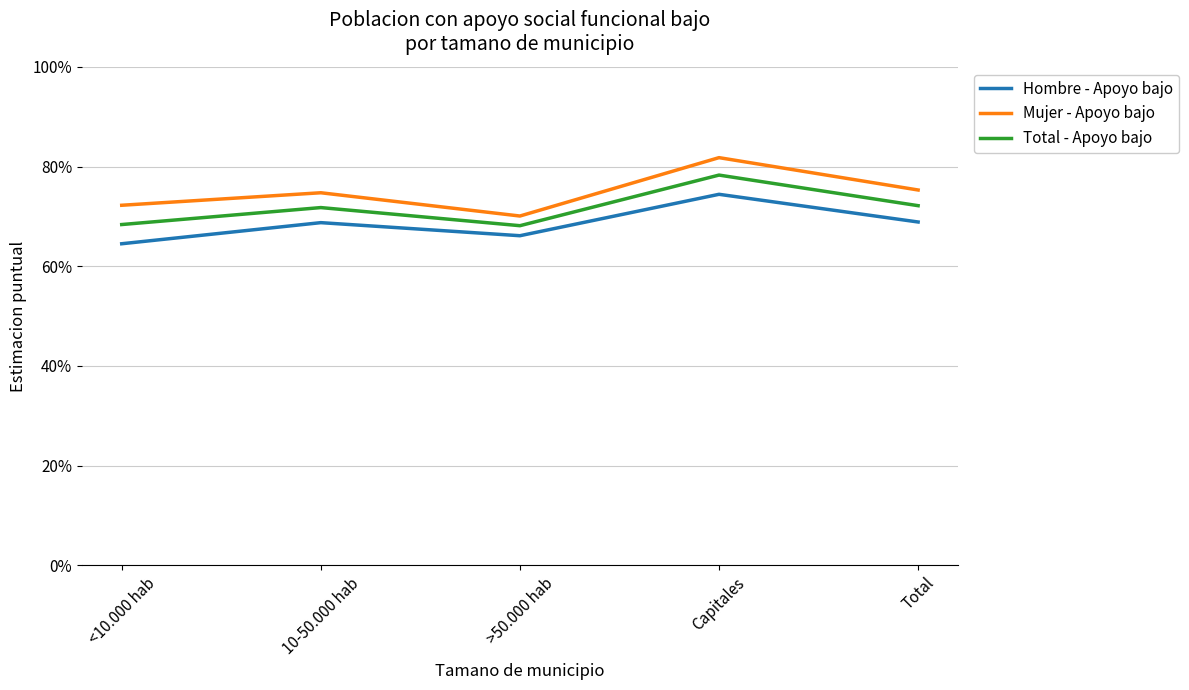

At >50.000 hab, list the series in order from largest to smallest.

Mujer - Apoyo bajo, Total - Apoyo bajo, Hombre - Apoyo bajo